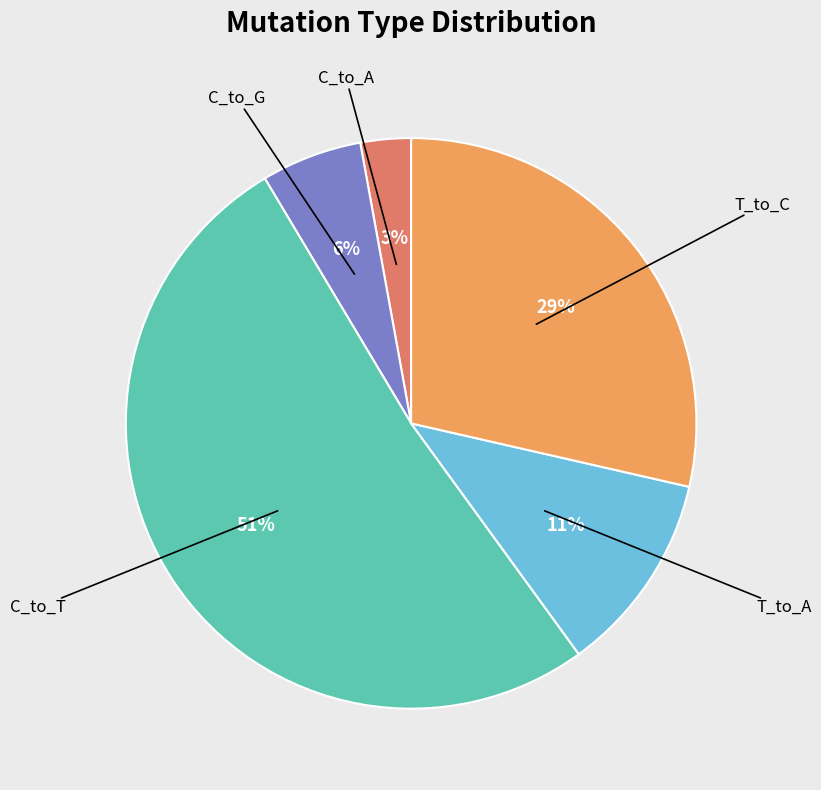

To the nearest percent, what is the average slice percentage?

20%